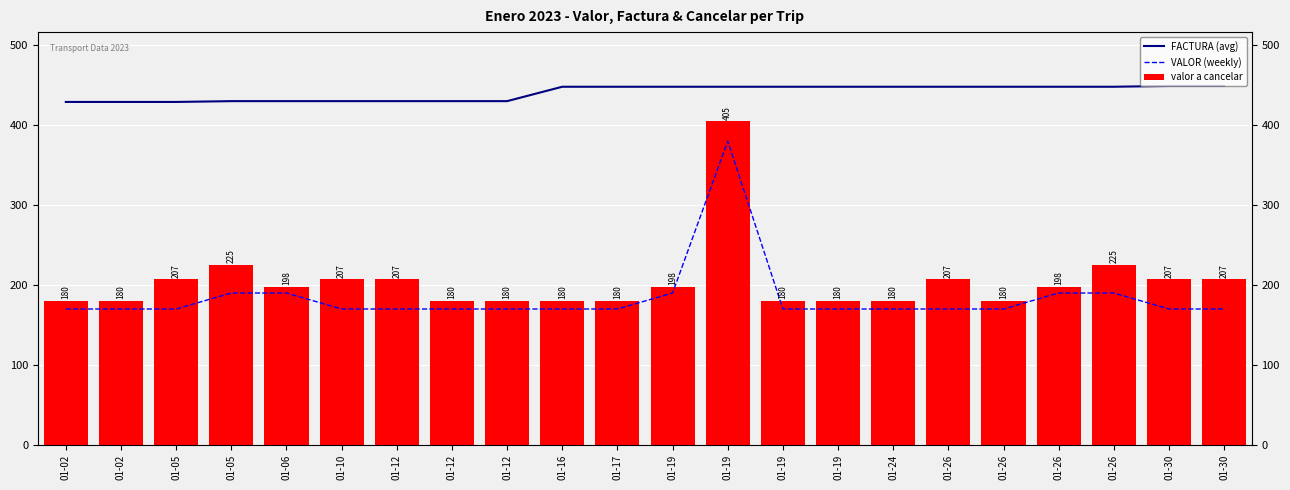

Which label corresponds to the smallest value in the chart?

01-02